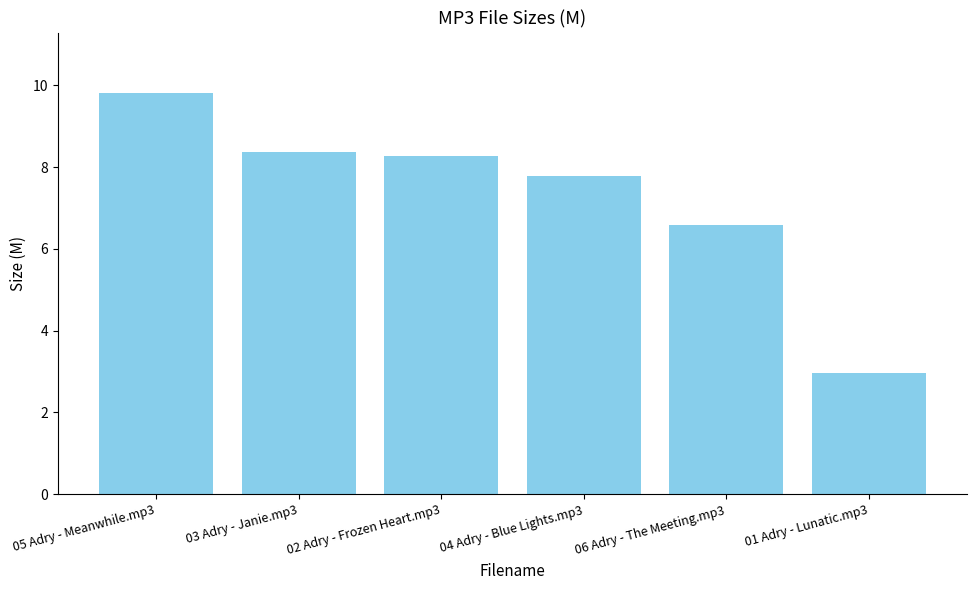

What is the change in value from 02 Adry - Frozen Heart.mp3 to 01 Adry - Lunatic.mp3?

-5.3